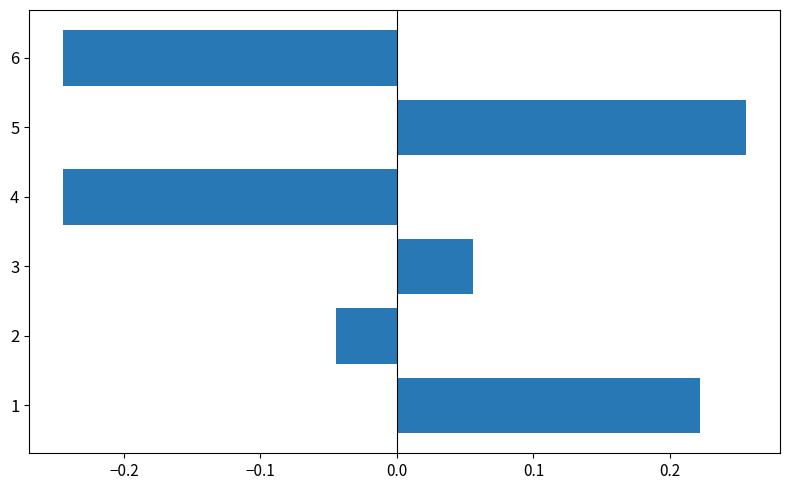

How many values are below zero?

3